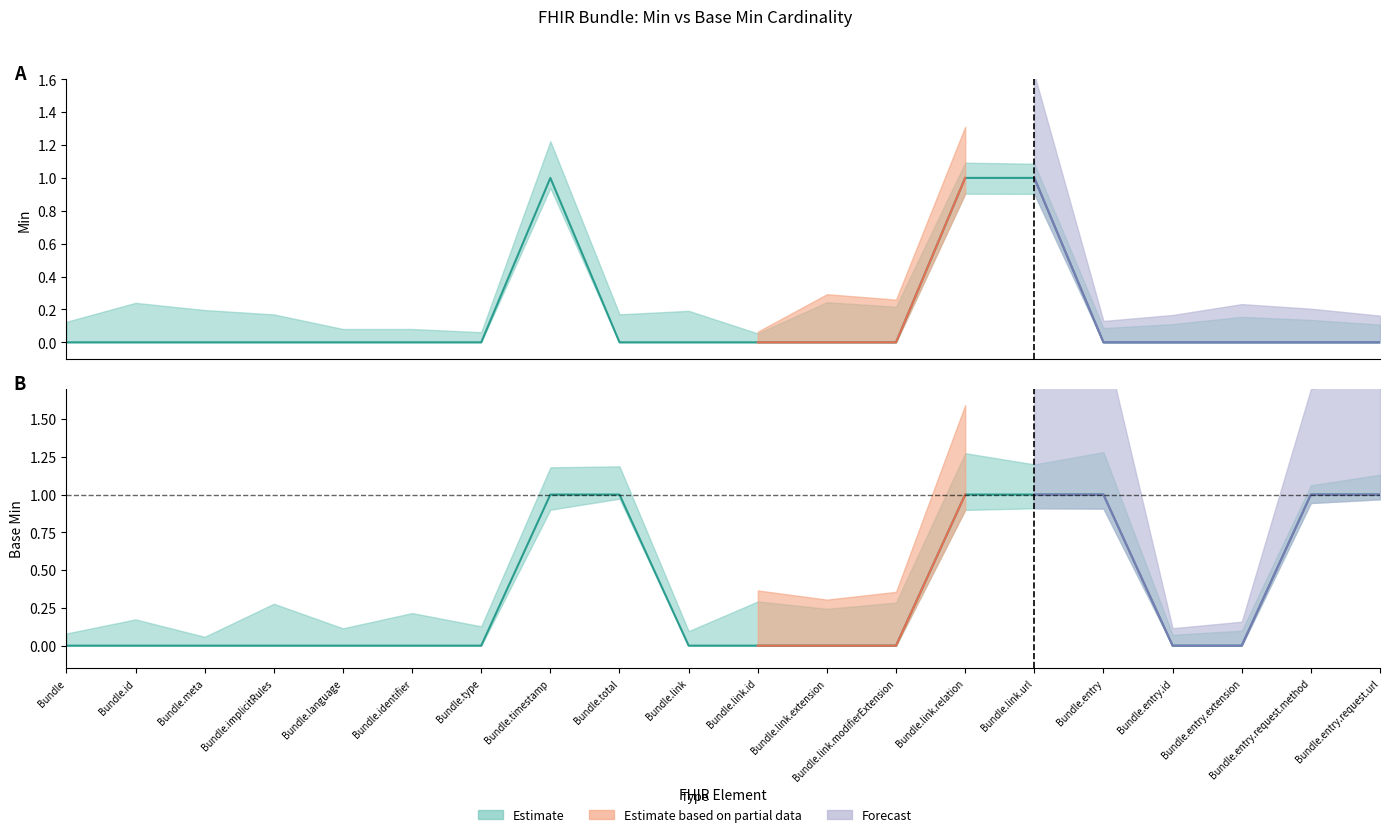

Rank the series by their average value, from lowest to highest.

Min, Base Min